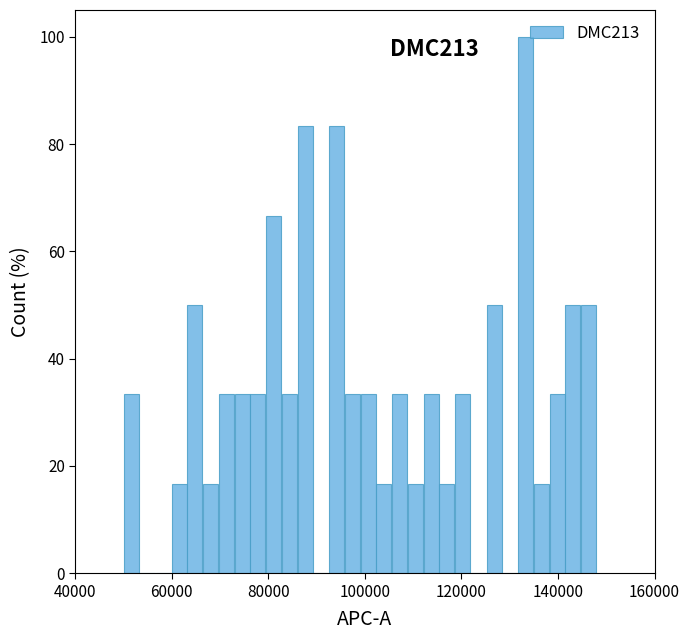

Around what value on the x-axis is the tallest bar? Give the approximate position of its centre, as read against the axis.

134000